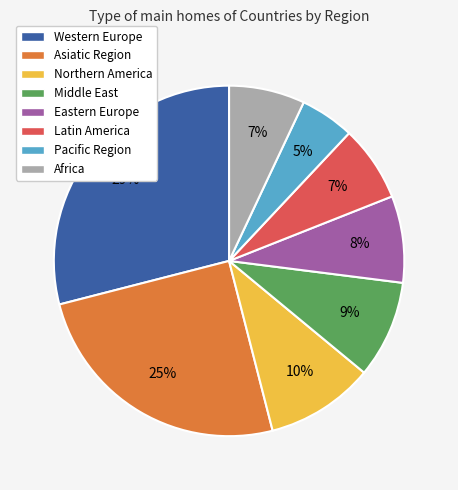

What is the ratio of the value at Africa to the value at Latin America?

1.0